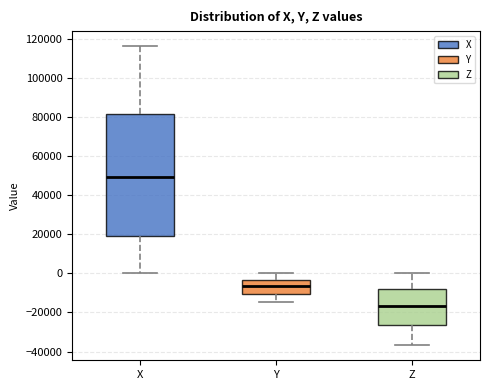

Which box has the highest median line?

X